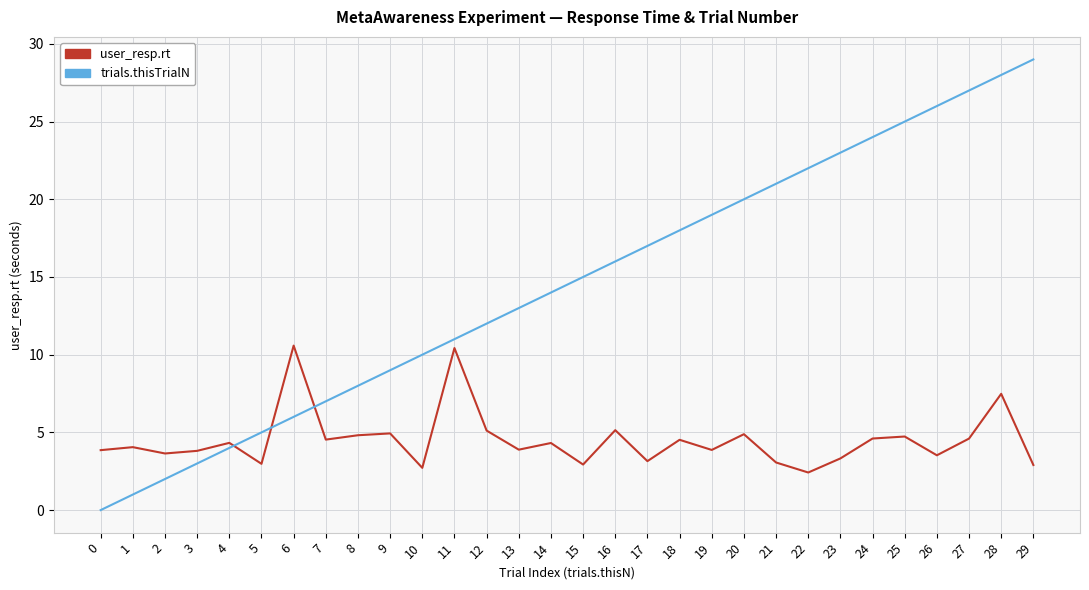

At which category is the sum across all series the highest?

28